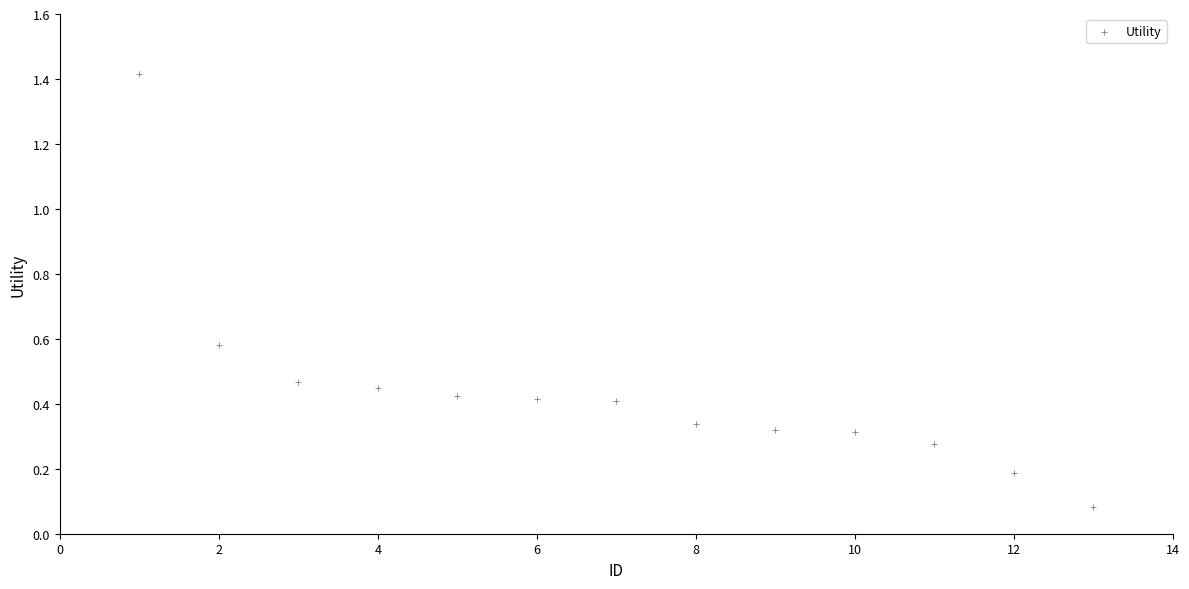

What is the range of Y values (max minus min)?

1.3